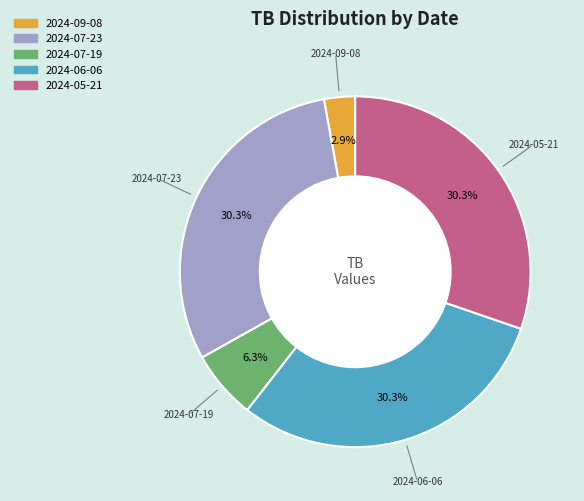

Is there any slice that represents more than half of the pie?

No